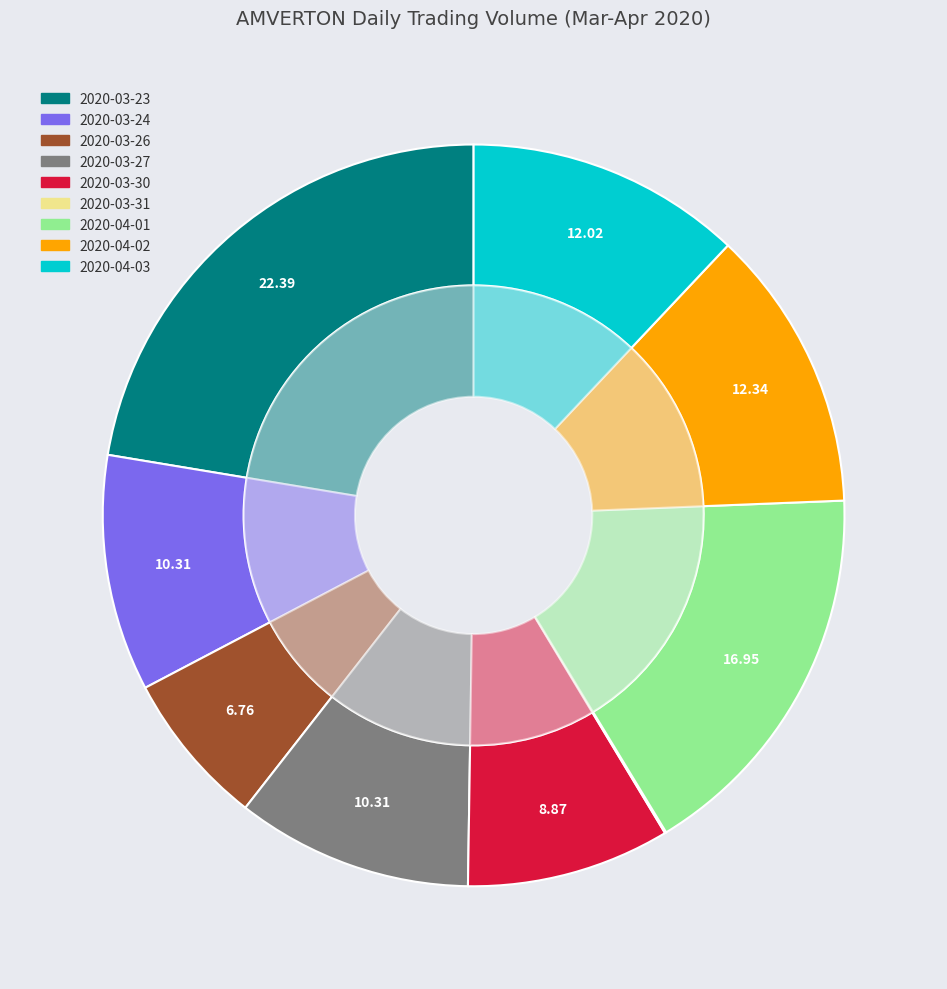

Which slice is the largest?

2020-03-23